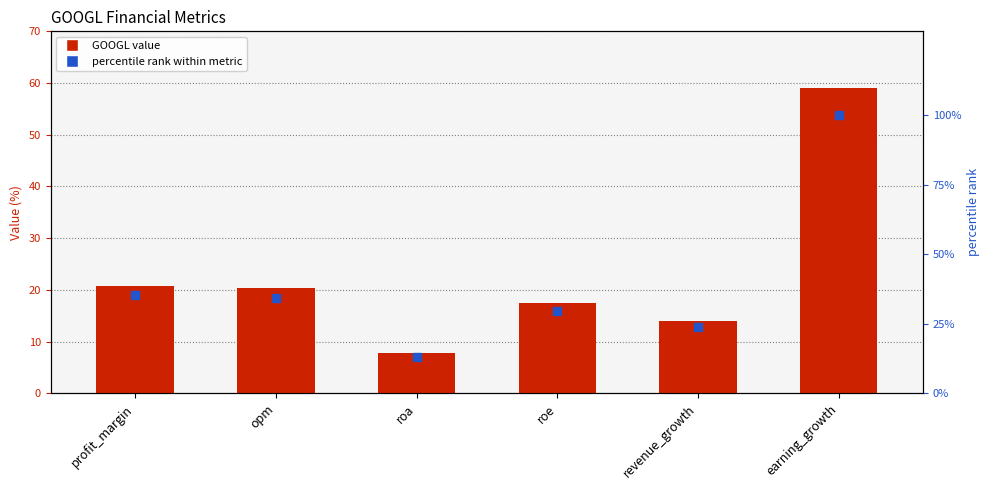

At which category is the sum across all series the highest?

earning_growth